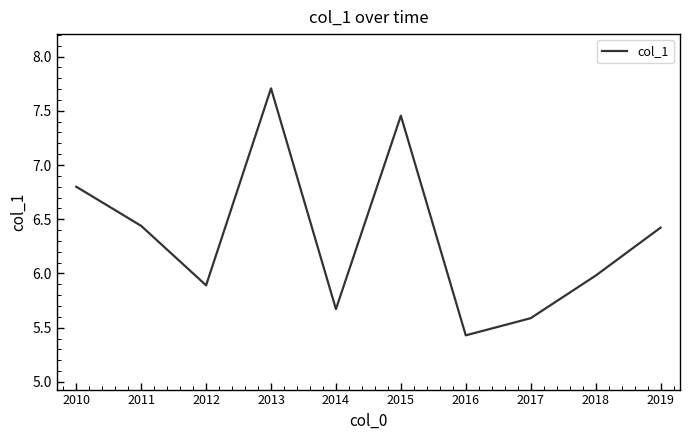

How many series are shown in this chart?

1